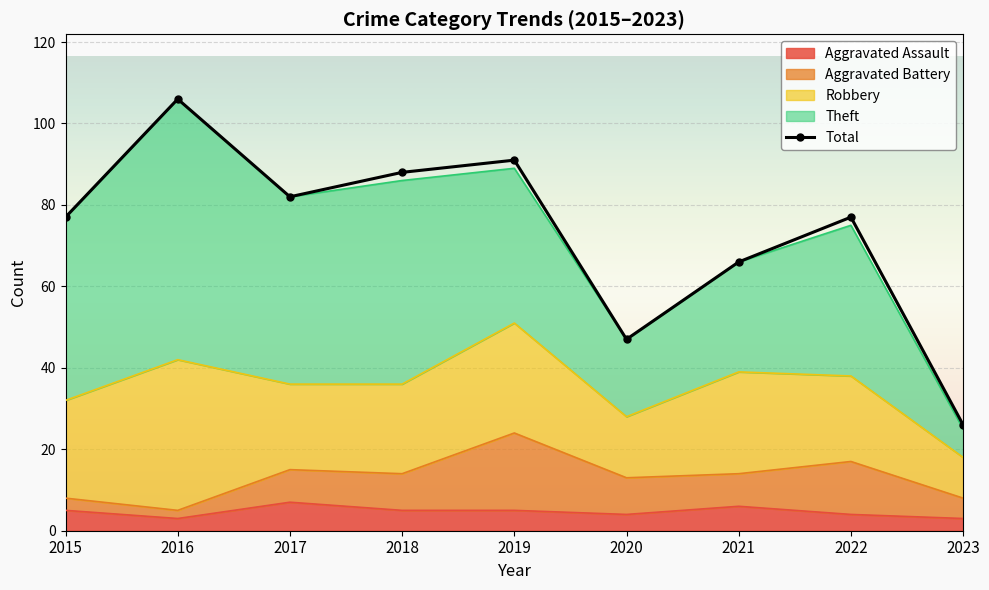

Where is the data nearest to the value 66?

2021